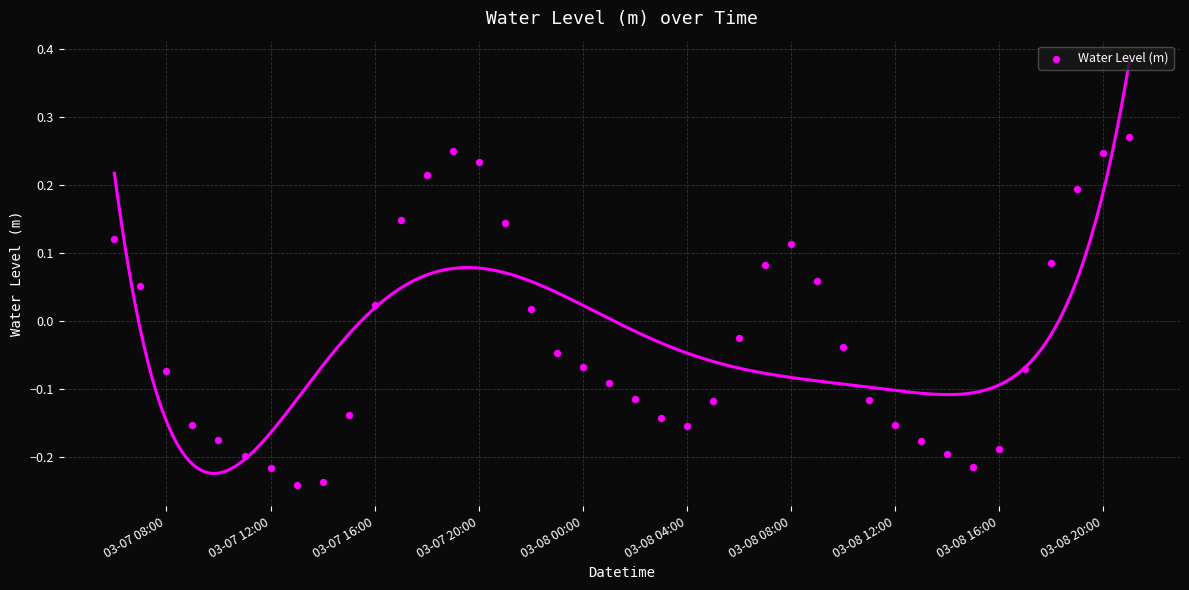

What is the range of X values (max minus min)?

1.6